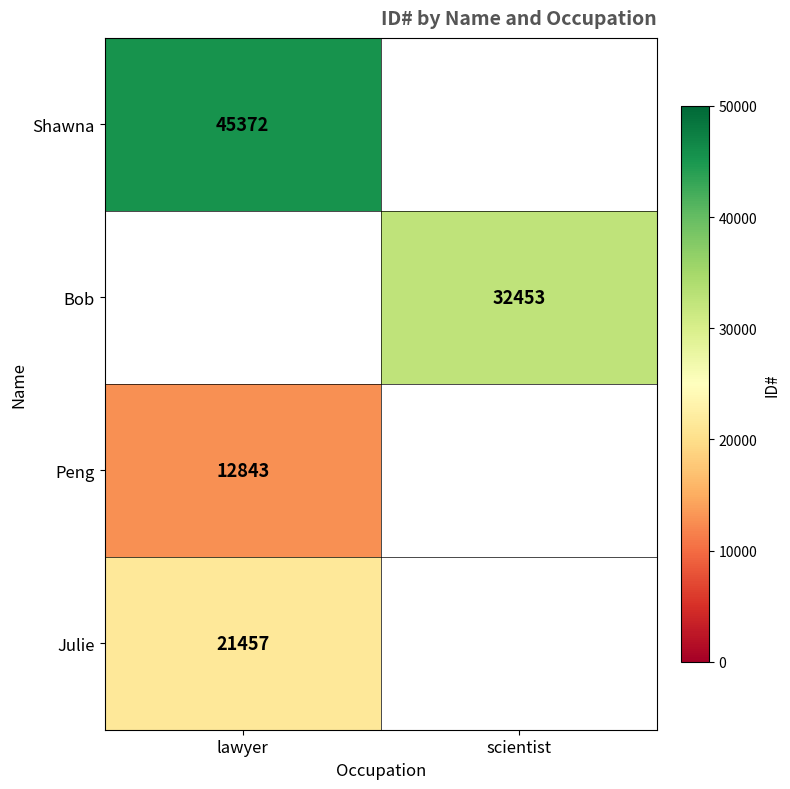

The value of Shawna at lawyer is 28102. True or false?

False